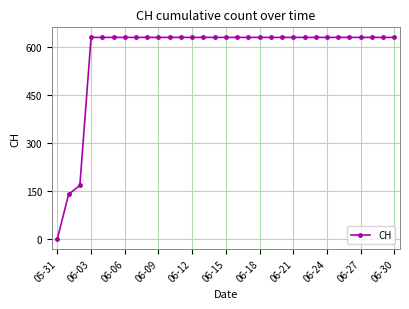

What is the value of the 23rd point from the left?

631